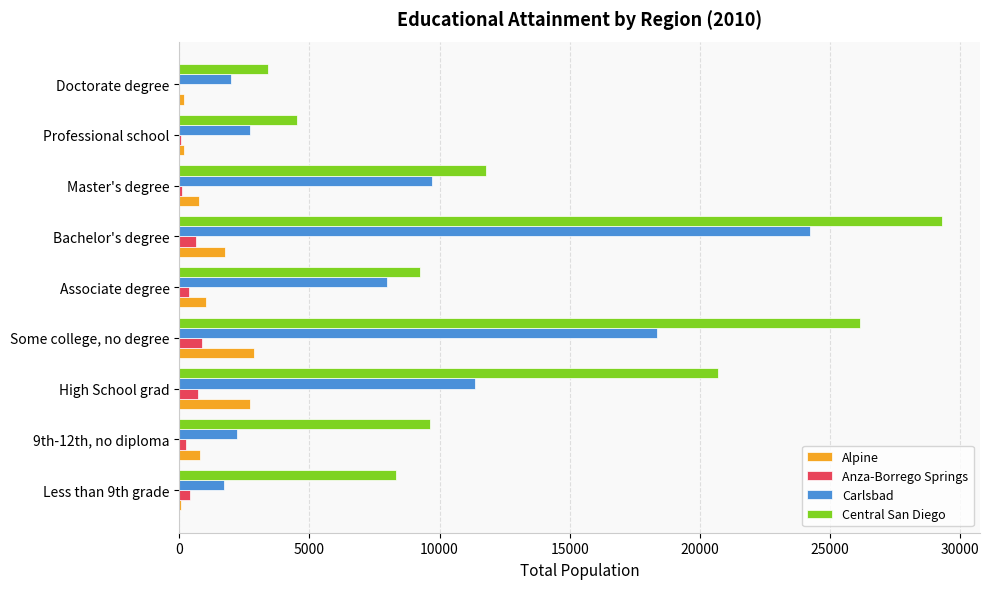

Which label corresponds to the largest value in the chart?

Bachelor's degree